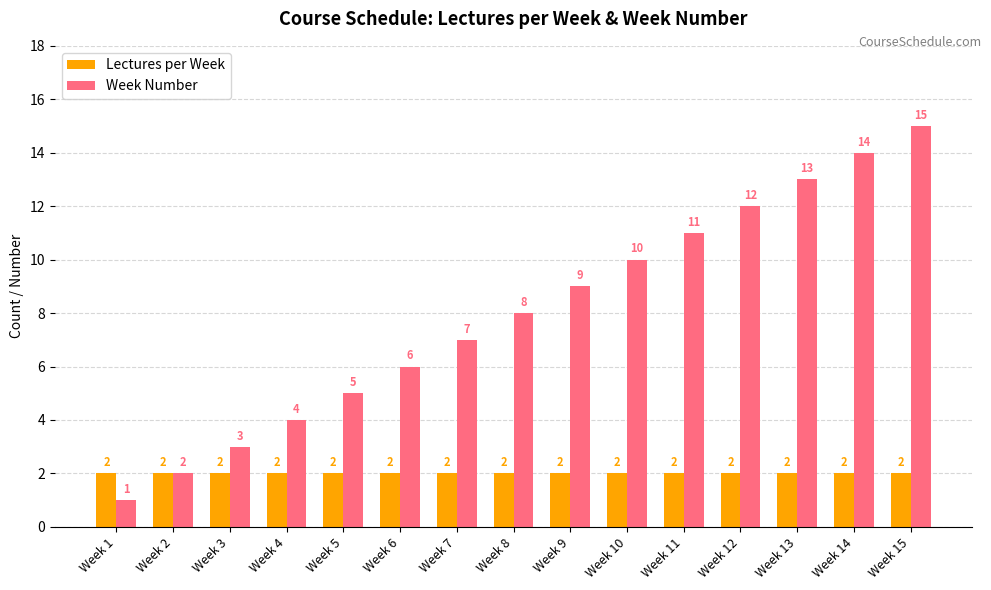

Which series has the largest total across all categories?

Week Number